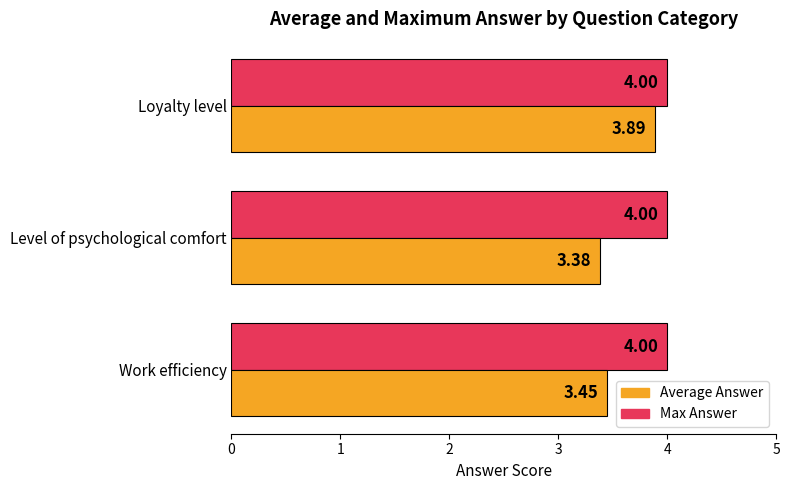

Which series has the widest spread of values?

Average Answer